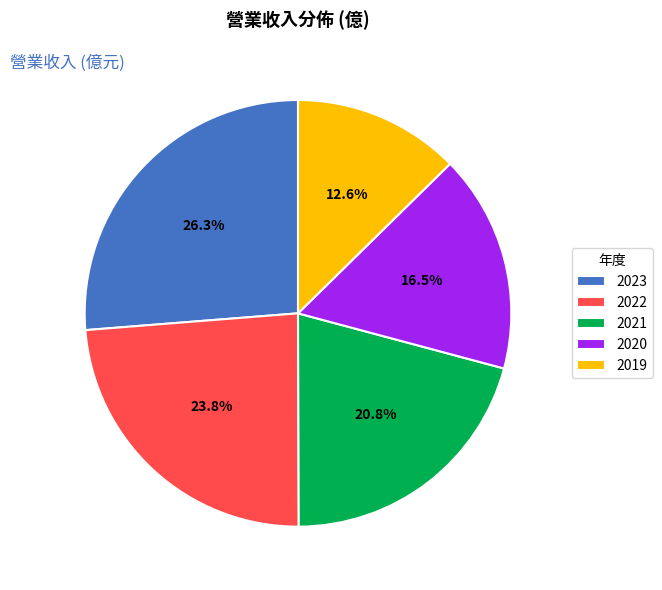

To the nearest percent, what is the average slice percentage?

20%